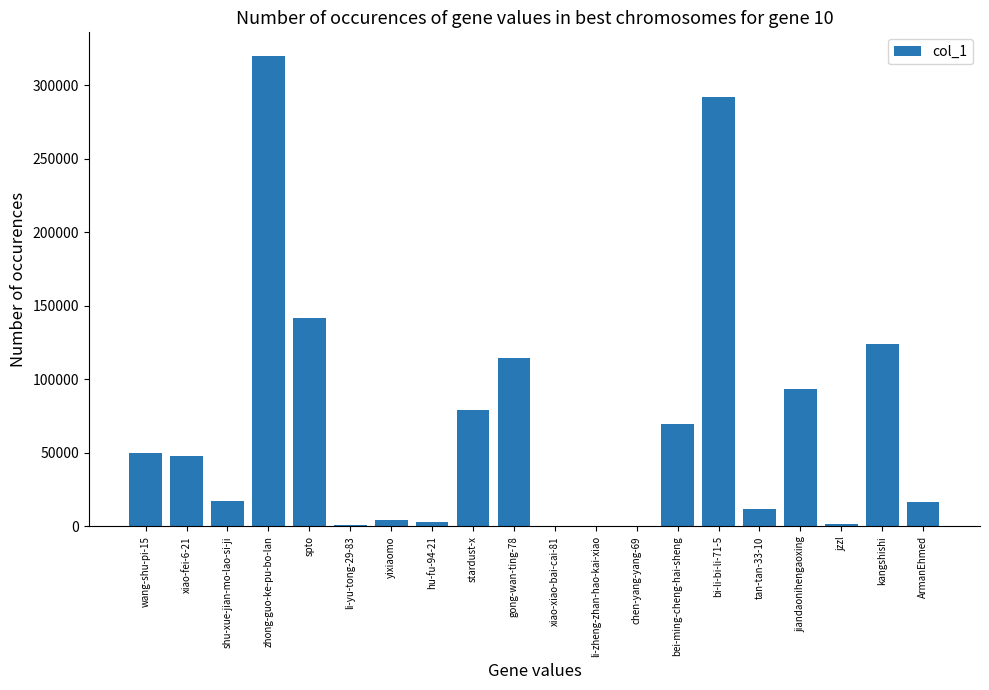

Which category has the highest value across all series?

zhong-guo-ke-pu-bo-lan